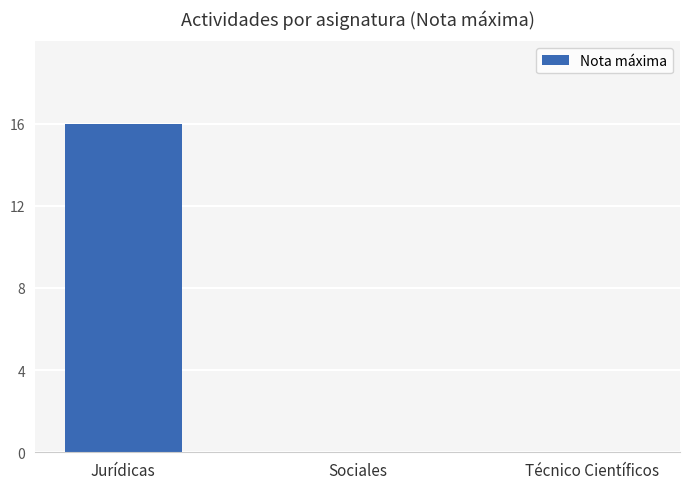

What is the average value?

5